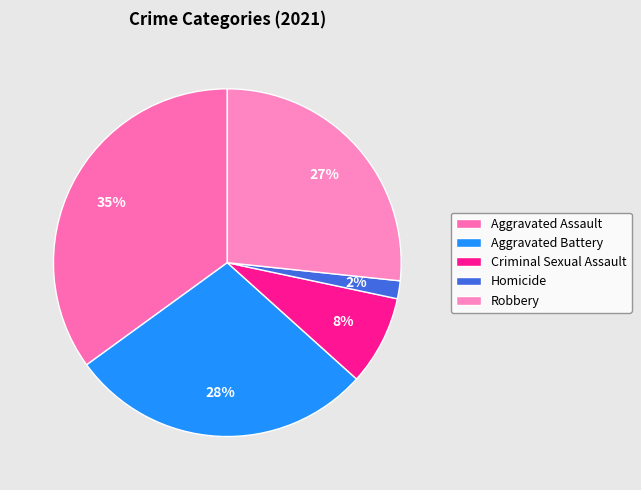

Does any single category account for the majority?

No